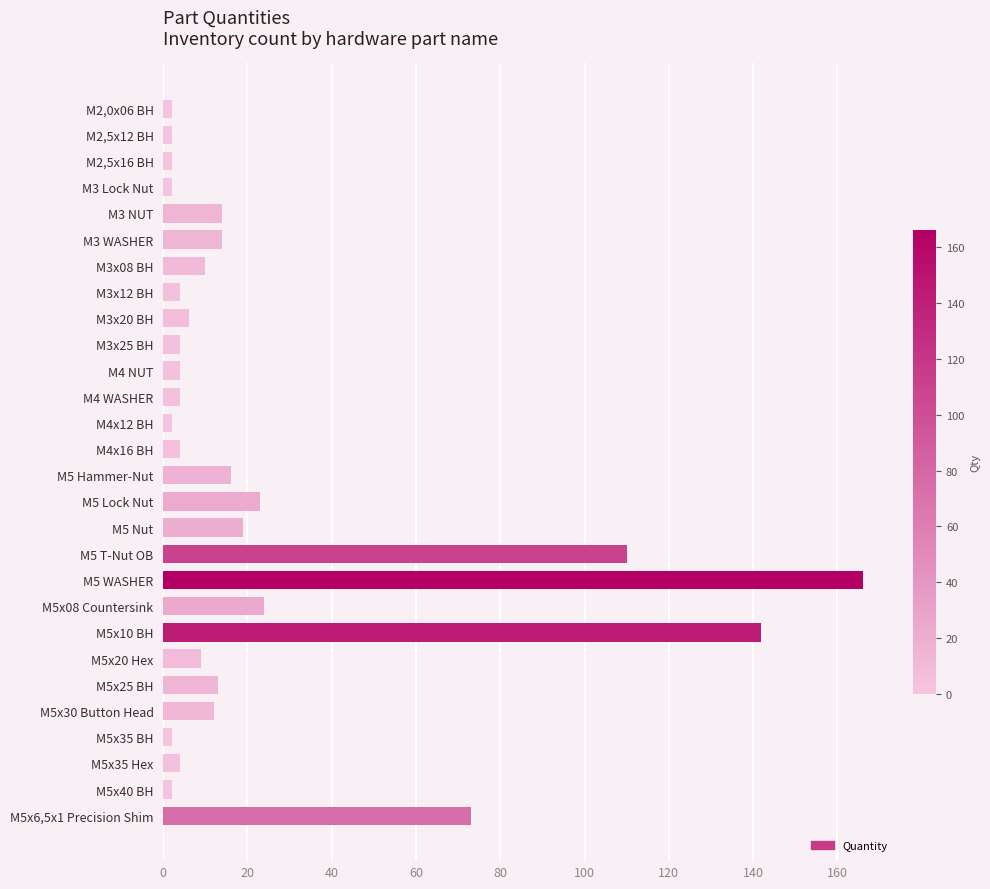

Count the number of data series in this chart.

1